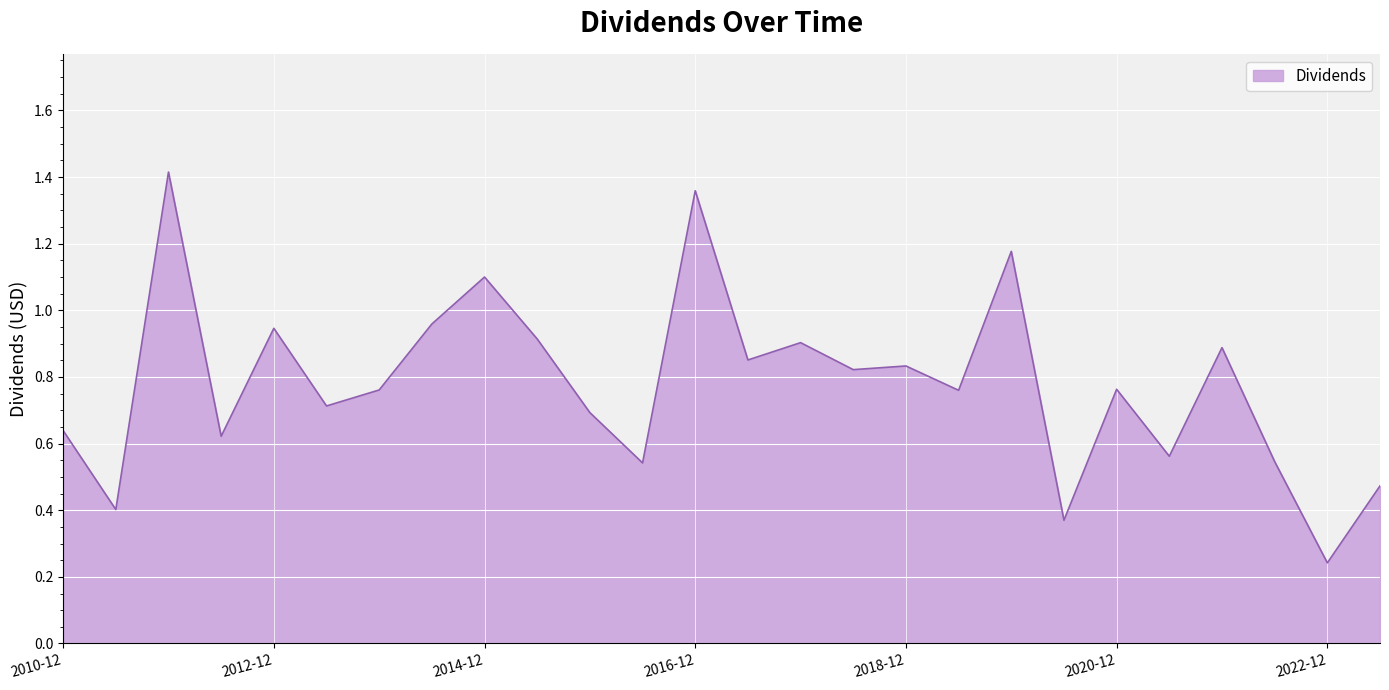

What is the ratio of the value at 2020-12 to the value at 2014-12?

0.7